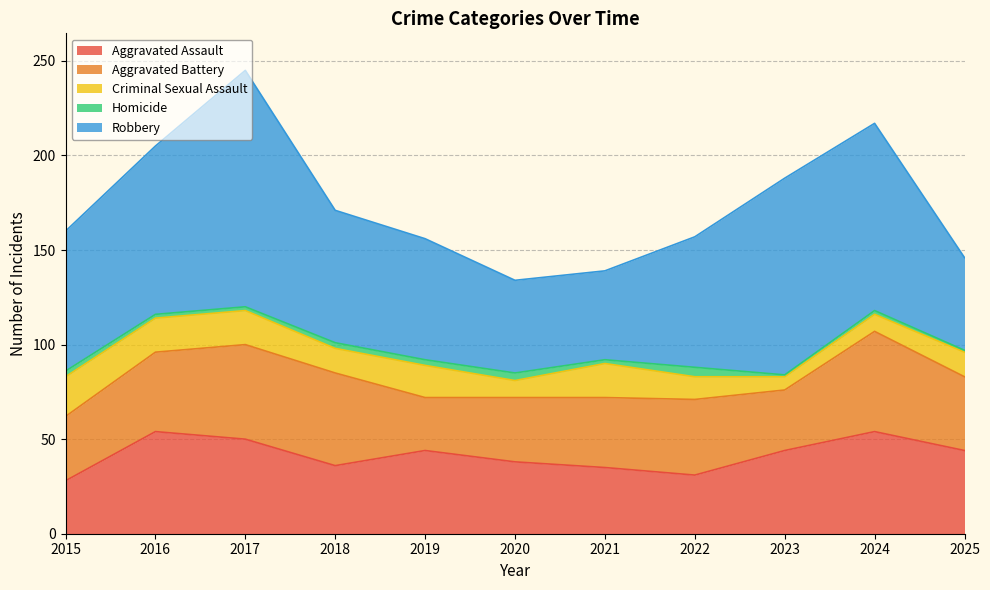

At which category does Homicide reach its first local valley?

2021